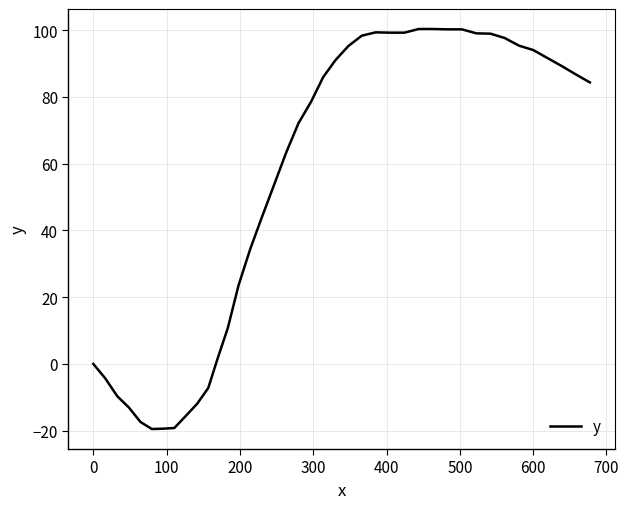

What is the minimum value shown in the chart?

-19.5